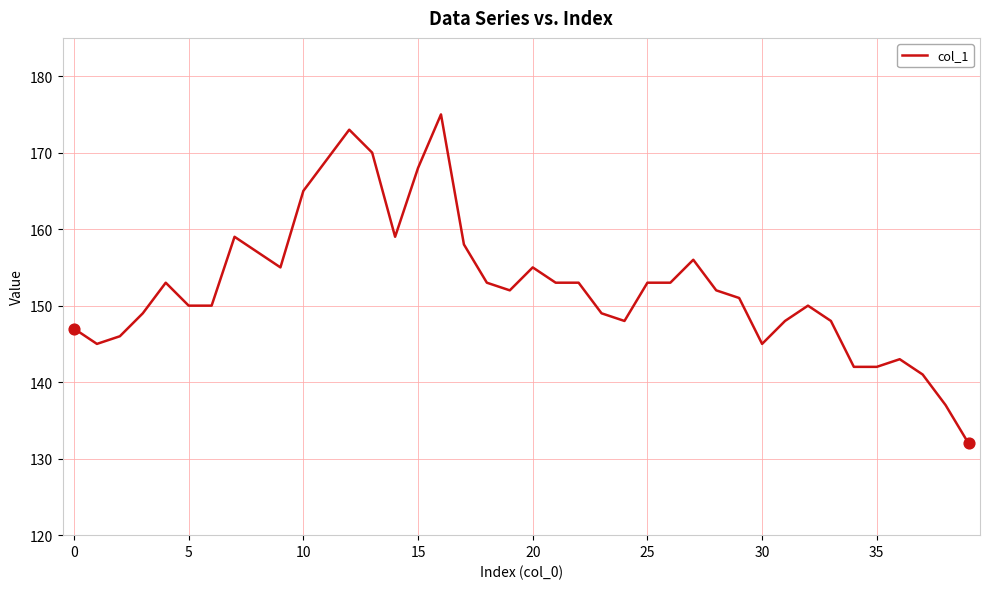

What is the maximum value shown in the chart?

175